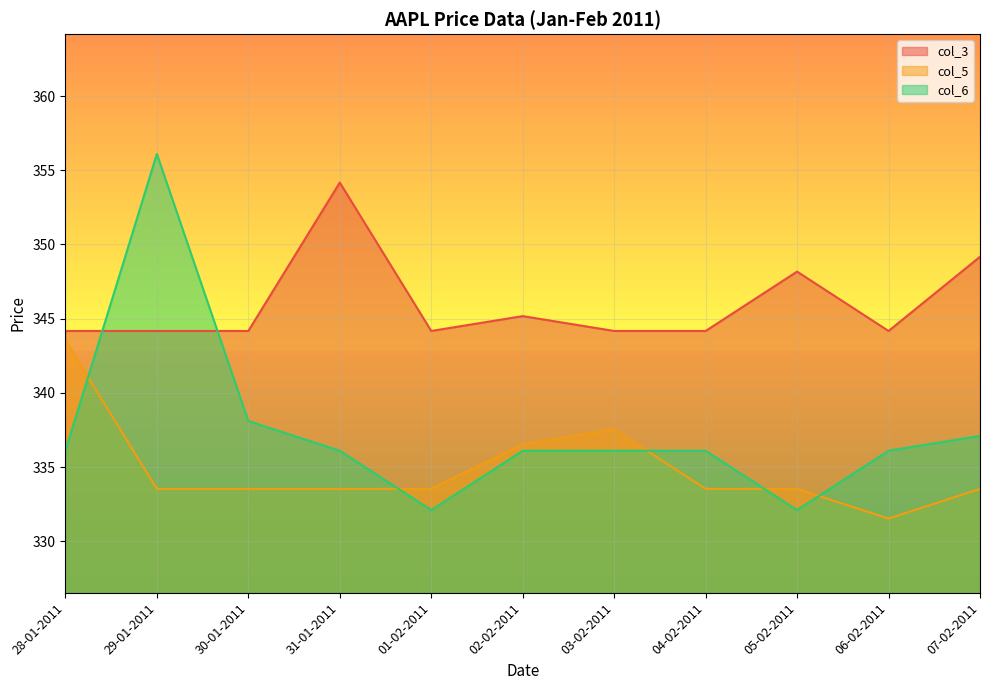

Does the chart display data point markers on the line(s)?

No